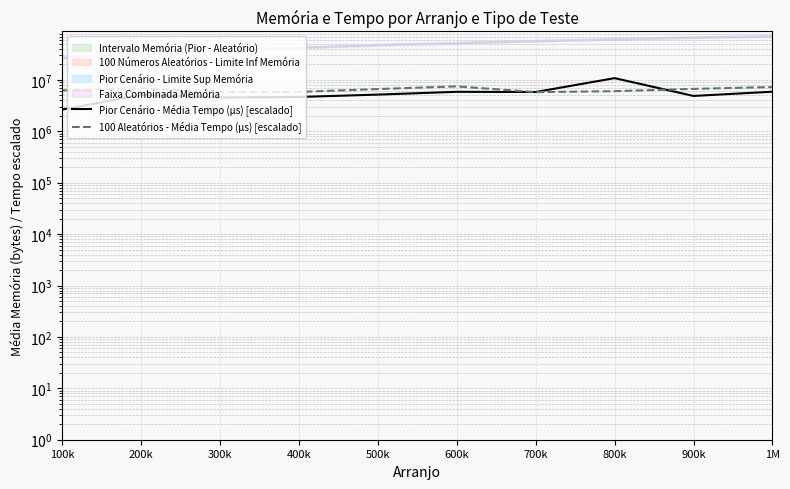

At which label does Pior Cenário - Média Tempo (μs) [escalado] first exceed 5186165?

500k